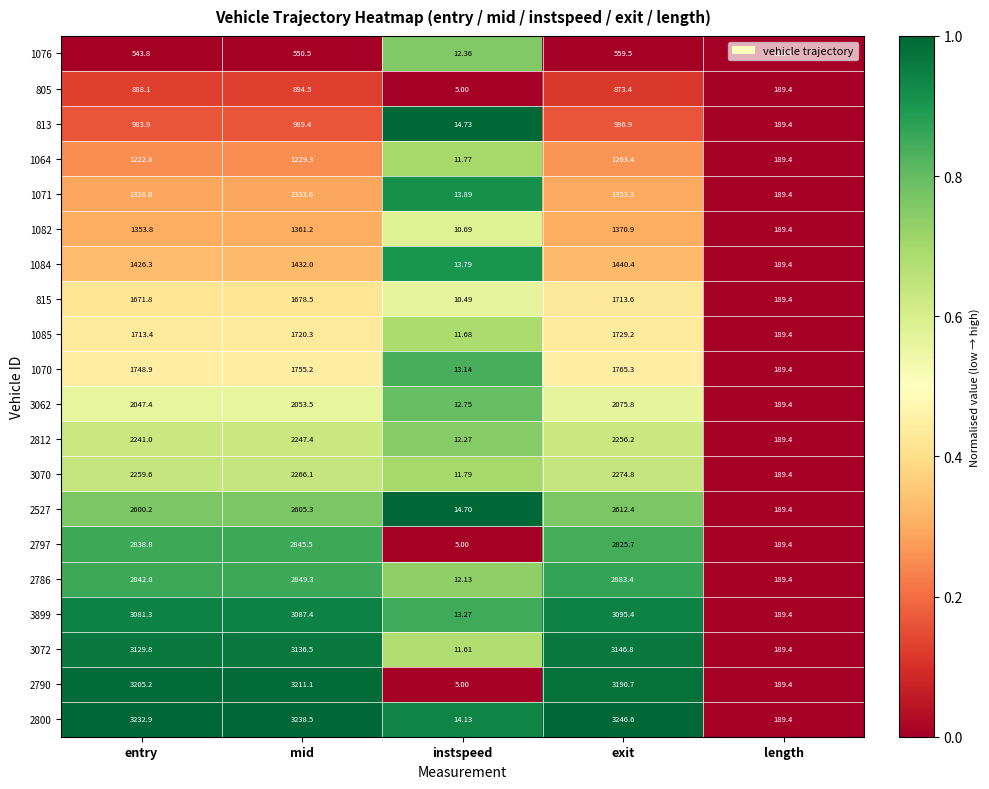

At which category is the sum across all series the highest?

exit